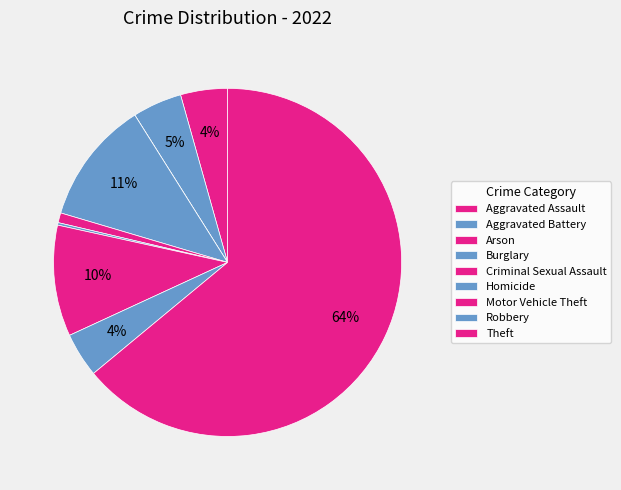

To the nearest percent, what percentage of the pie is Criminal Sexual Assault?

1%